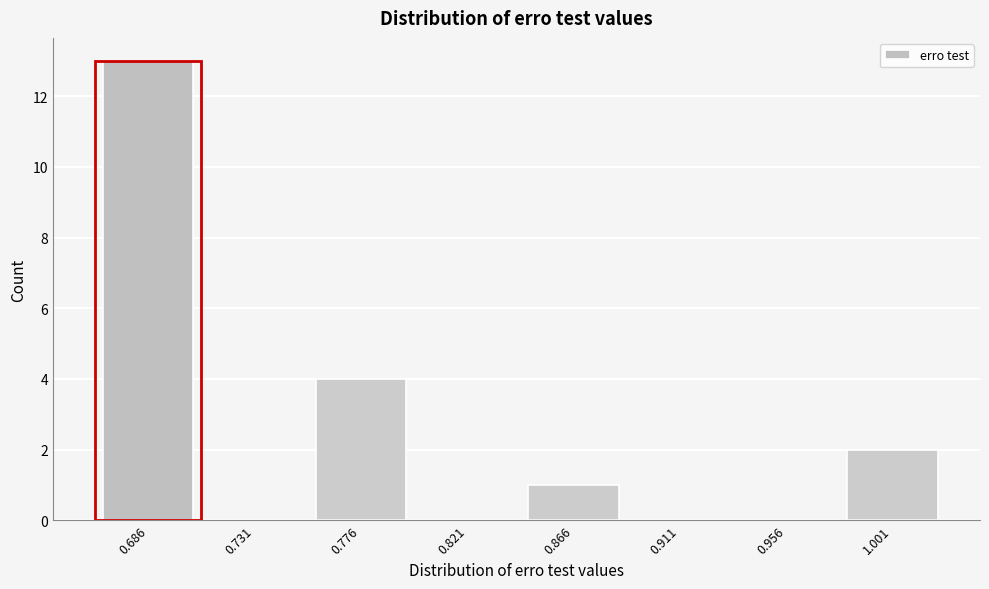

Reading right to left, transcribe all the data shown in this chart.

1.001=2	0.956=0	0.911=0	0.866=1	0.821=0	0.776=4	0.731=0	0.686=13